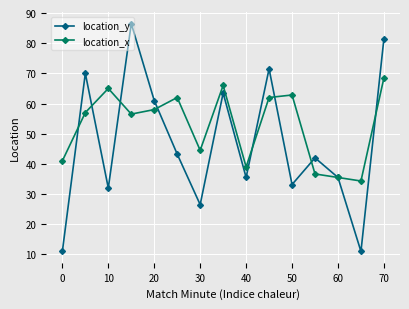

Is this an area chart (filled region under the line)?

No